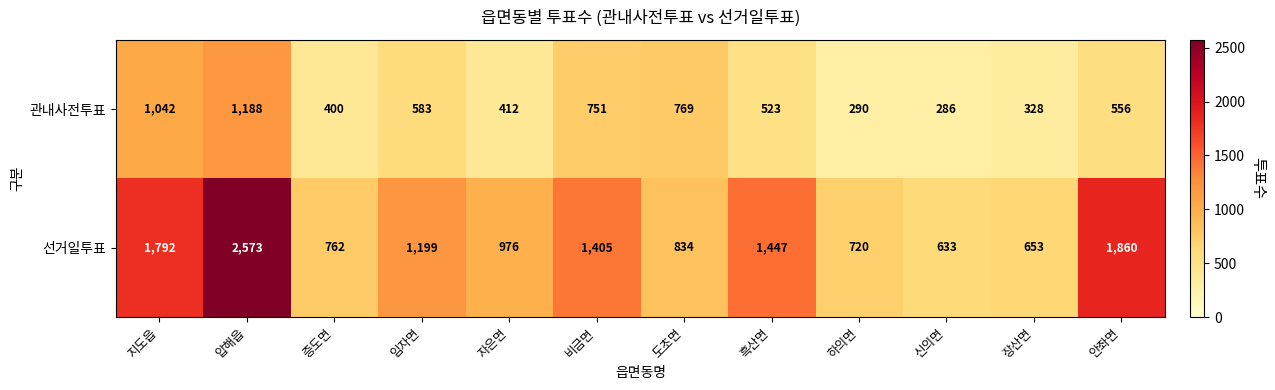

Reading left to right, list all the values displayed in this chart.

관내사전투표: 지도읍=1042	압해읍=1188	증도면=400	임자면=583	자은면=412	비금면=751	도초면=769	흑산면=523	하의면=290	신의면=286	장산면=328	안좌면=556
선거일투표: 지도읍=1792	압해읍=2573	증도면=762	임자면=1199	자은면=976	비금면=1405	도초면=834	흑산면=1447	하의면=720	신의면=633	장산면=653	안좌면=1860